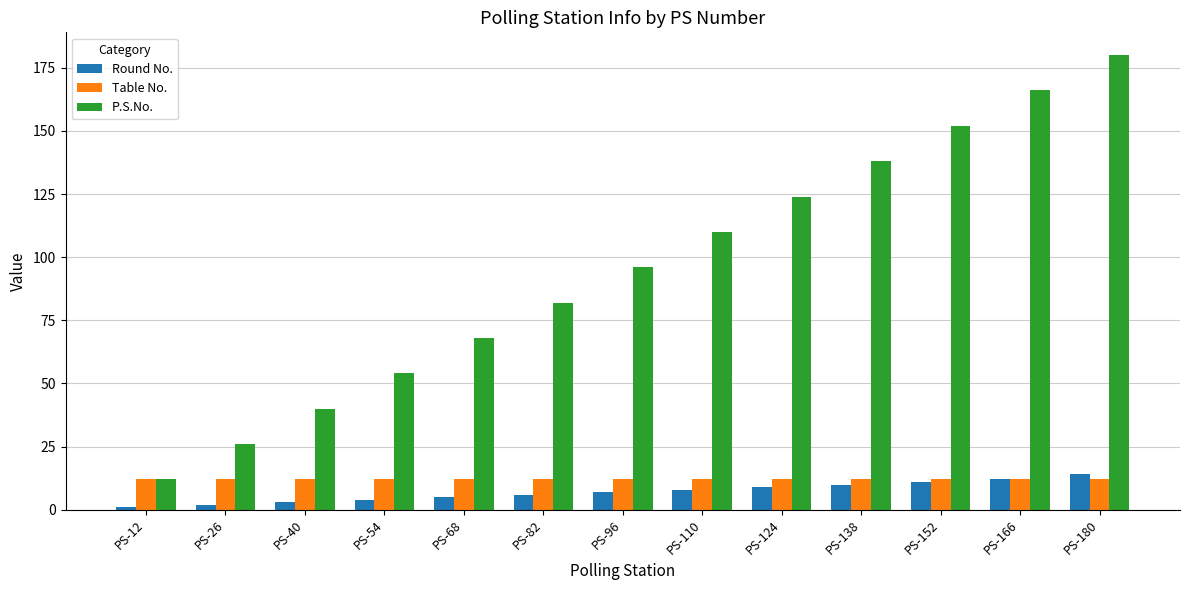

At how many categories does at least one series exceed 164?

2